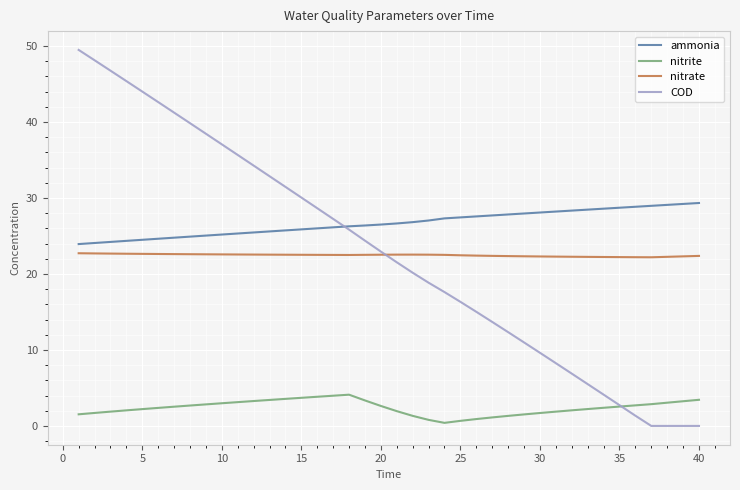

Which series has the largest total across all categories?

ammonia